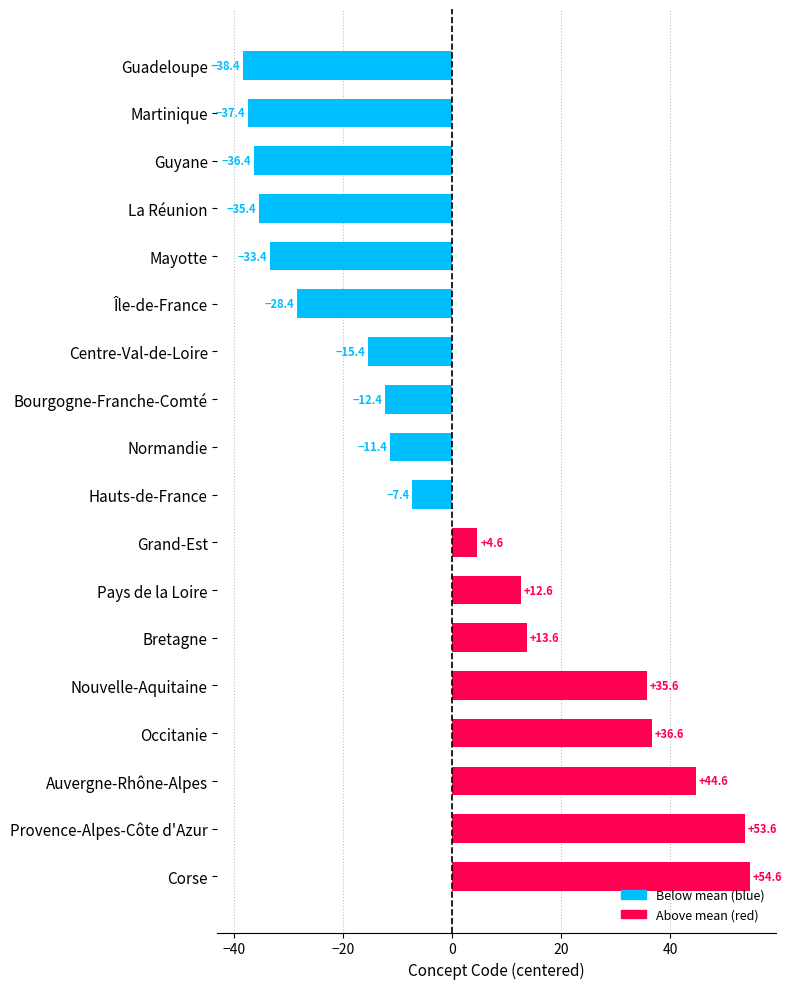

What is the change in value from Martinique to Grand-Est?

+42.0